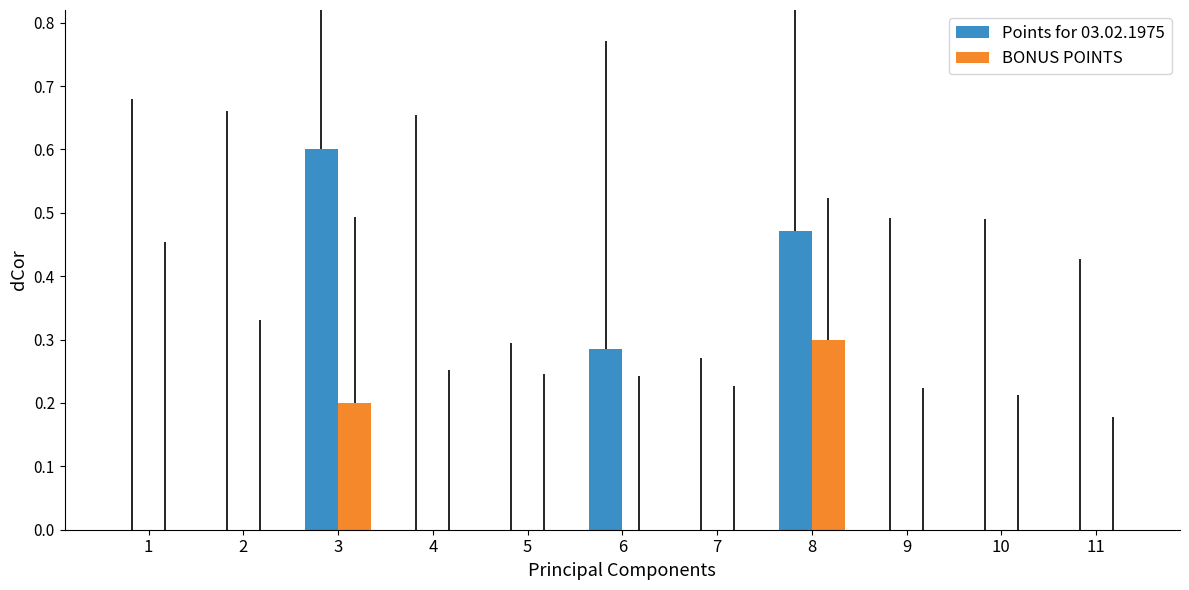

At which label does BONUS POINTS reach its peak?

8